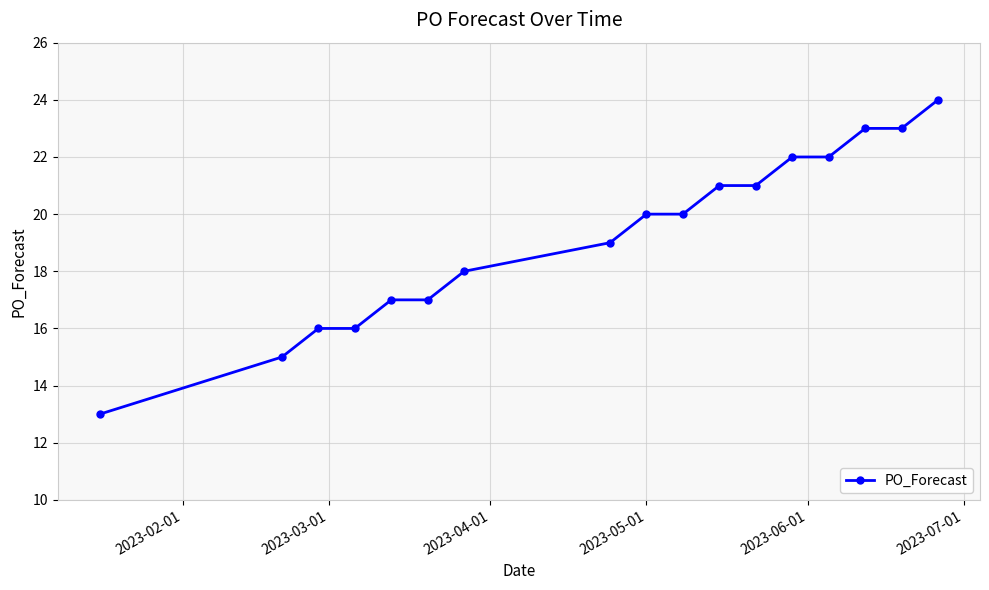

What is the minimum value shown in the chart?

13